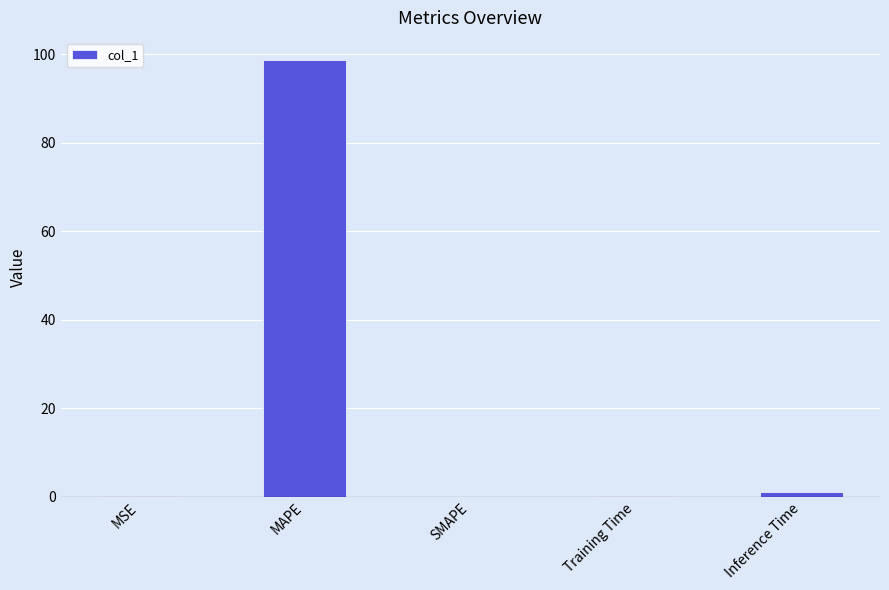

Is it true that the value at SMAPE is 34.8?

False